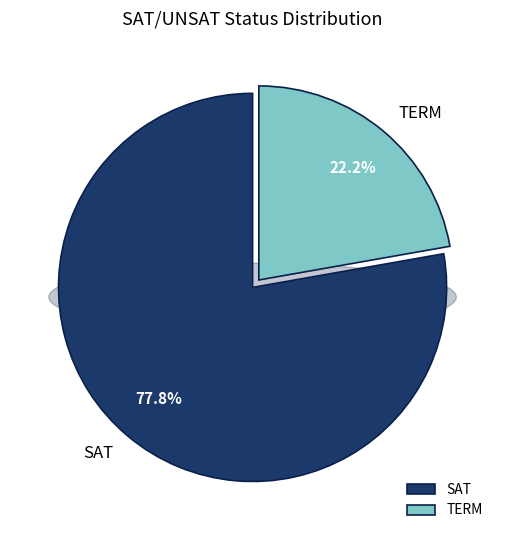

To the nearest percent, what portion does SAT represent?

78%